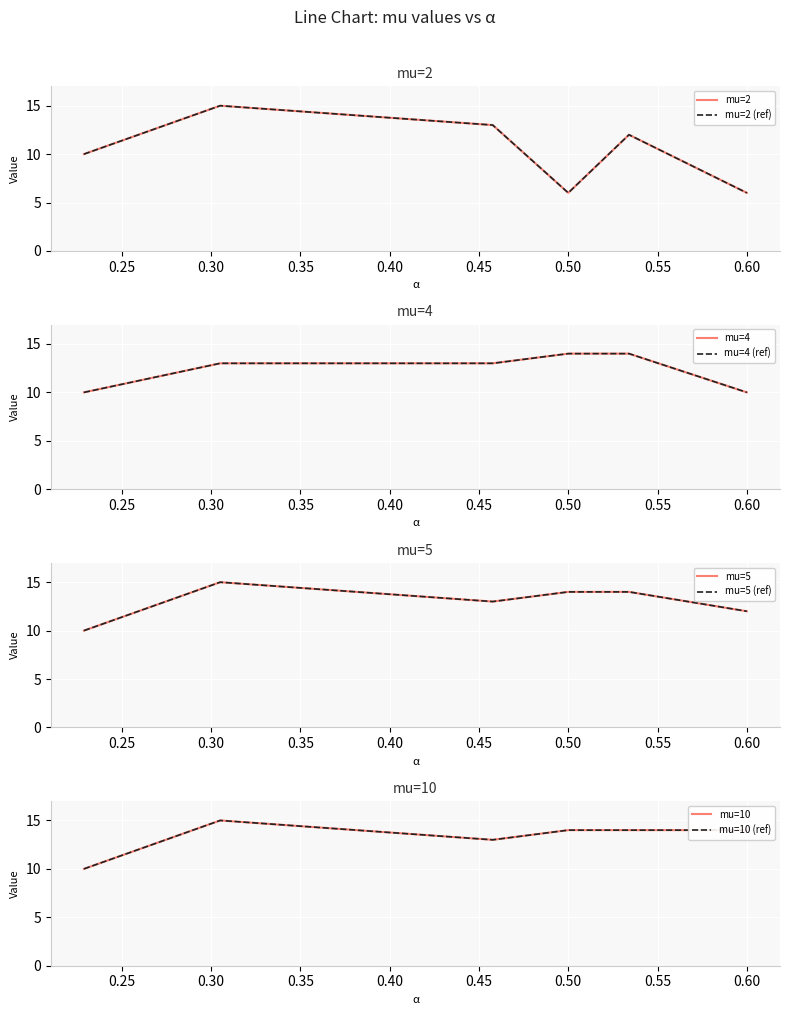

What is the label of the 4th point from the right?

0.4577